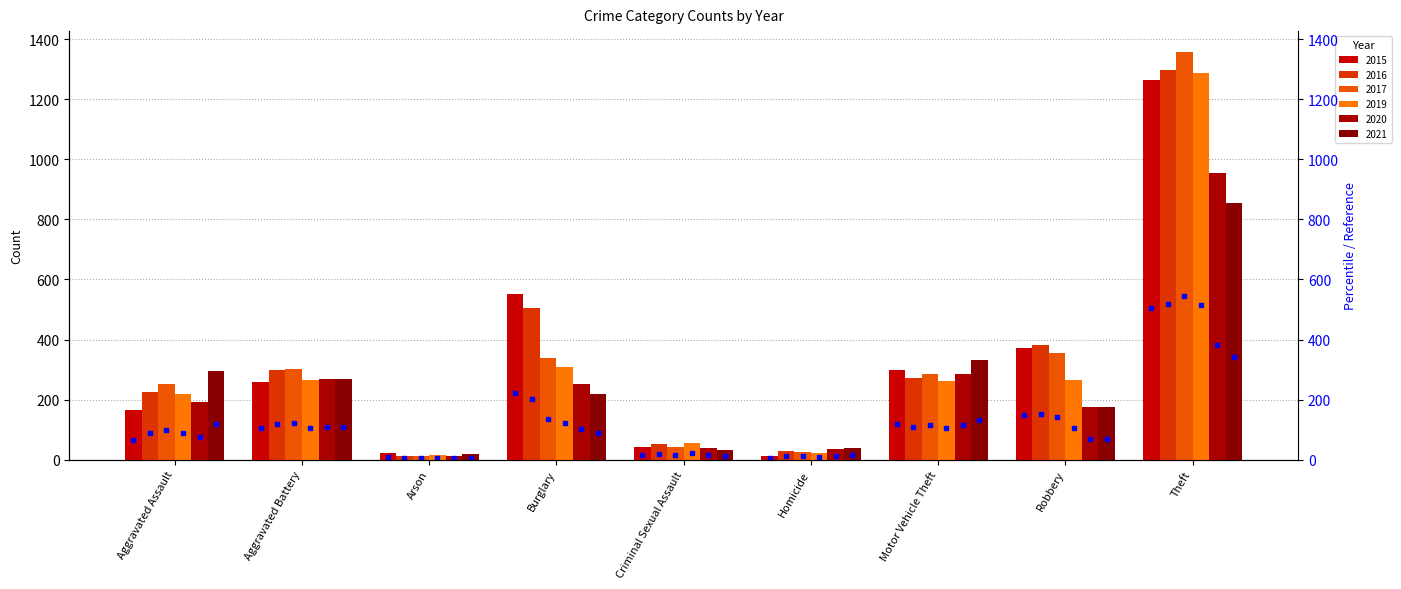

Which series changed the most between Motor Vehicle Theft and Robbery?

2021